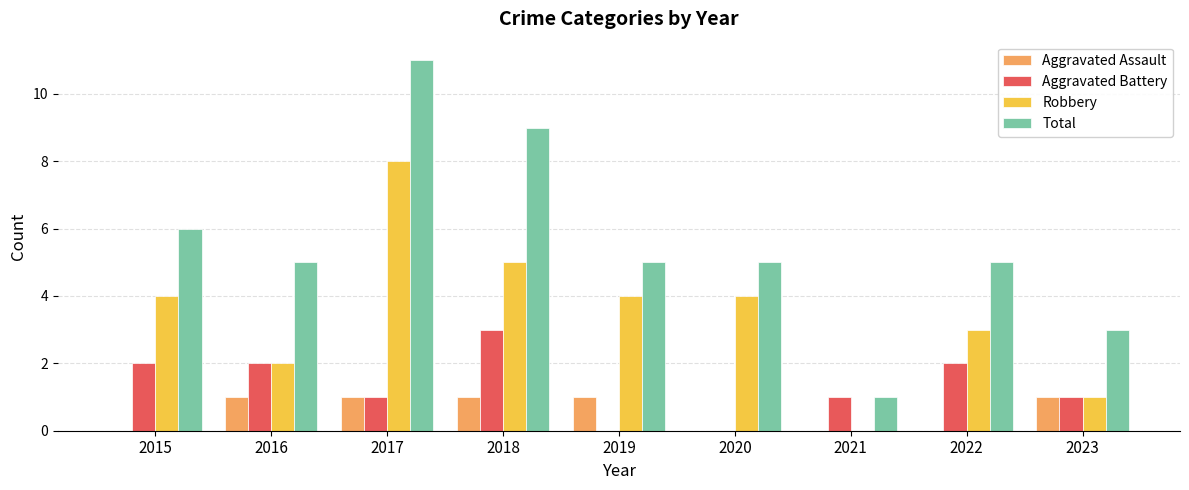

What is the difference between the Robbery values at 2023 and 2019?

3